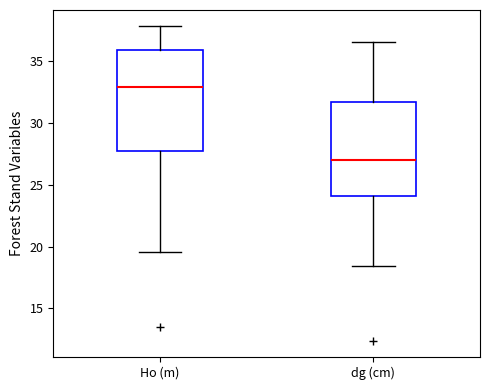

Reading left to right, read every box against the y-axis: the position of its median line, the range the box covers, and the ends of its whiskers. The values are not printed on the chart, so give them approximately, as read against the axis.

Ho (m): median 33.0, box 27.5 to 36.0, whiskers 19.5 to 38.0
dg (cm): median 27.0, box 24.0 to 31.5, whiskers 18.5 to 36.5